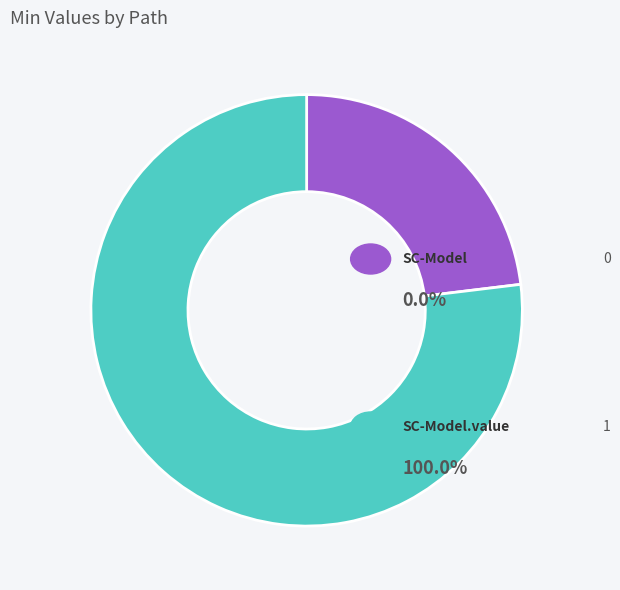

Is there a majority slice in this chart?

Yes